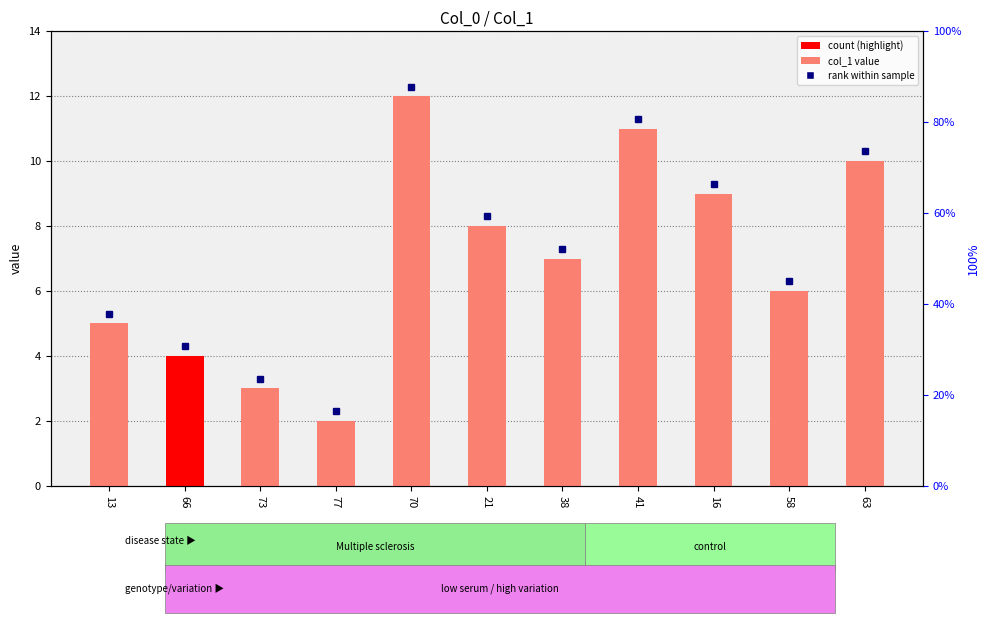

Where is the data nearest to the value 7?

38